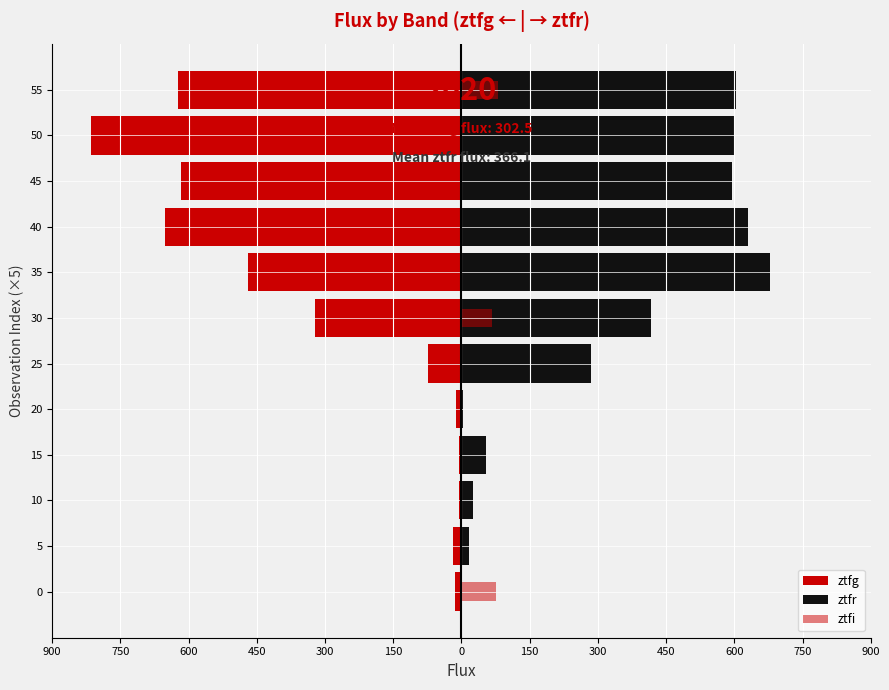

Which series changed the most between 10 and 55?

ztfg